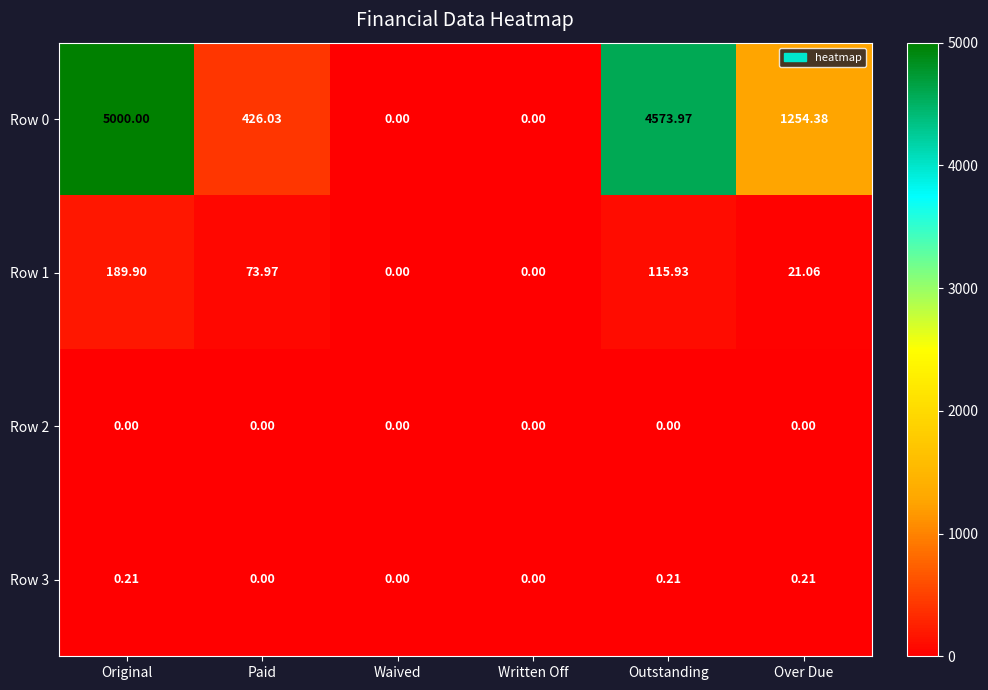

At which label is Row 1 closest to 94?

Paid